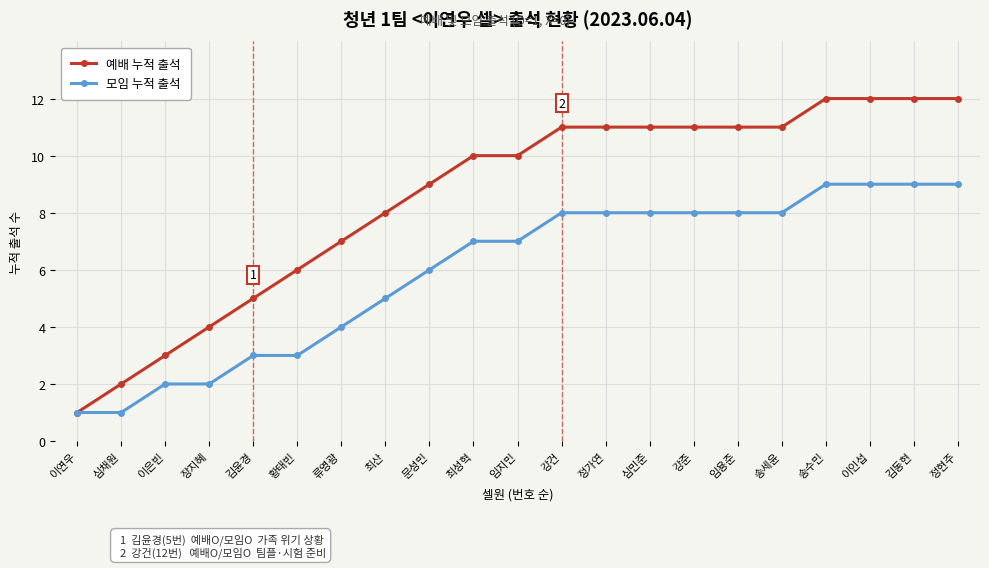

The value of 모임 누적 출석 at 강준 is 8. True or false?

True